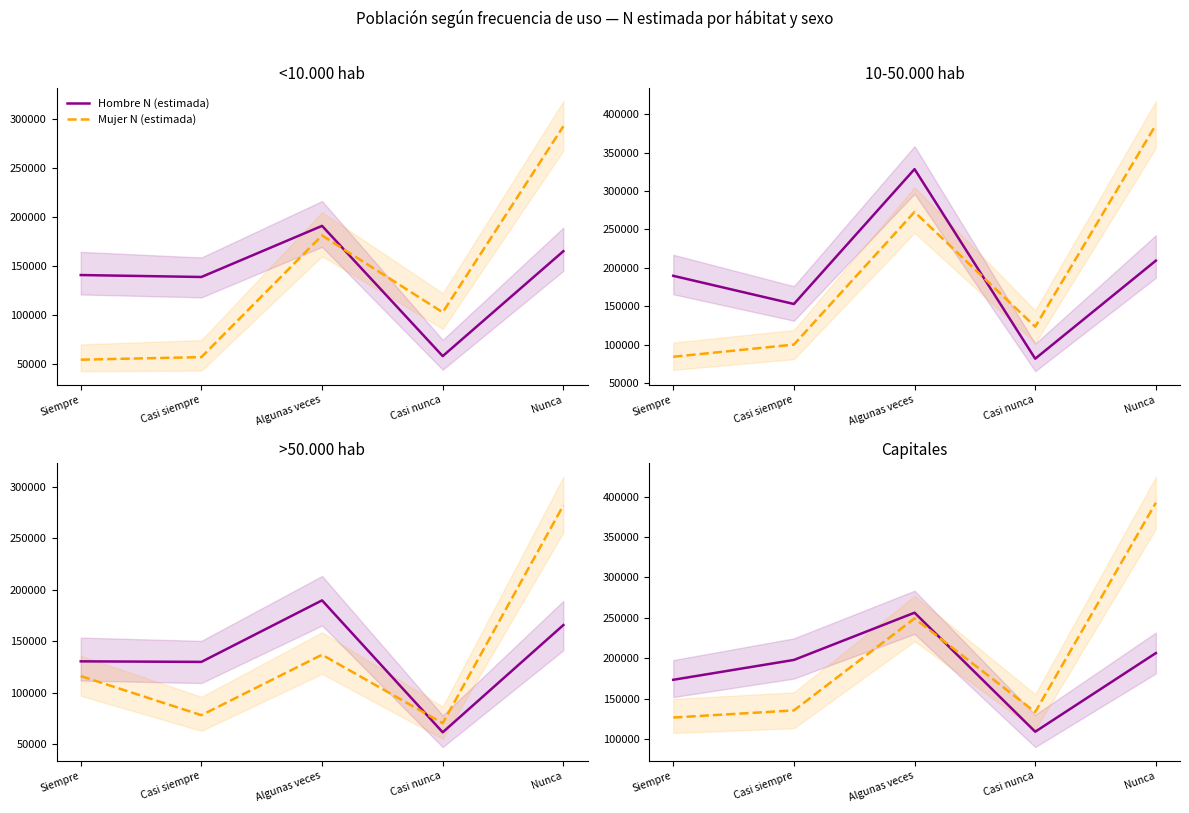

Which series changed the most between Casi siempre and Algunas veces?

Mujer N (estimada)